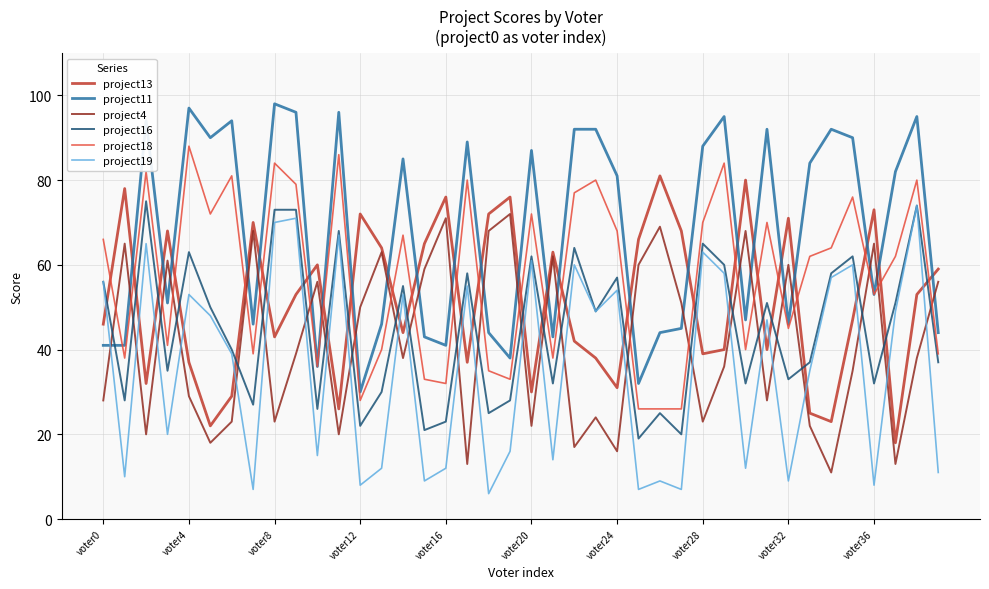

At how many categories does at least one series exceed 83?

19